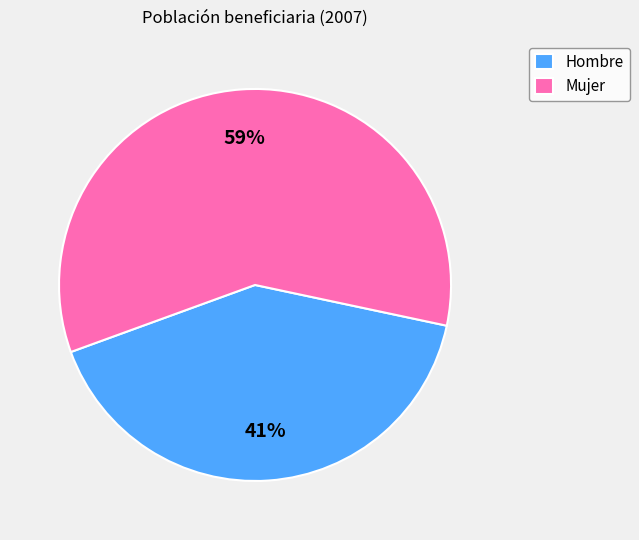

How many slices are in this pie chart?

2